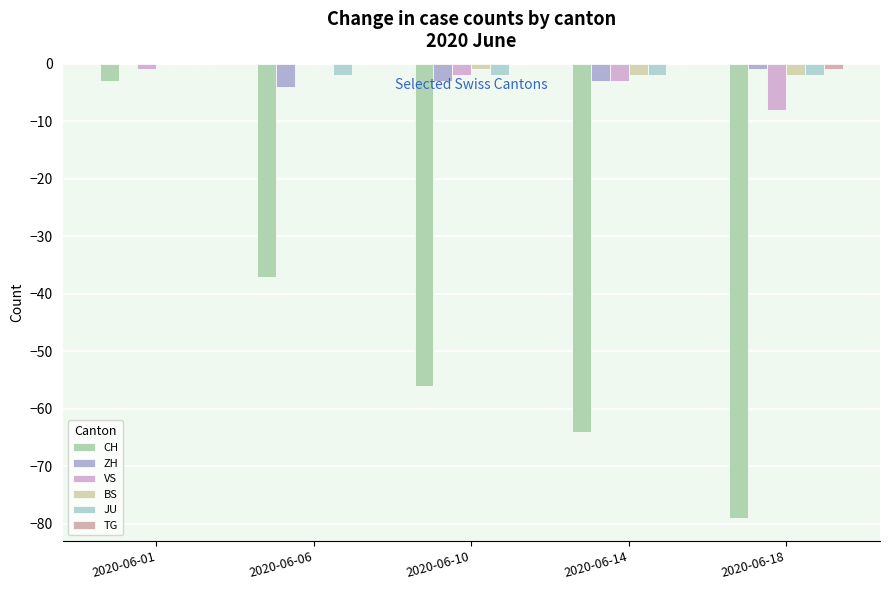

What is the spread (max minus min) of values at 2020-06-01?

3